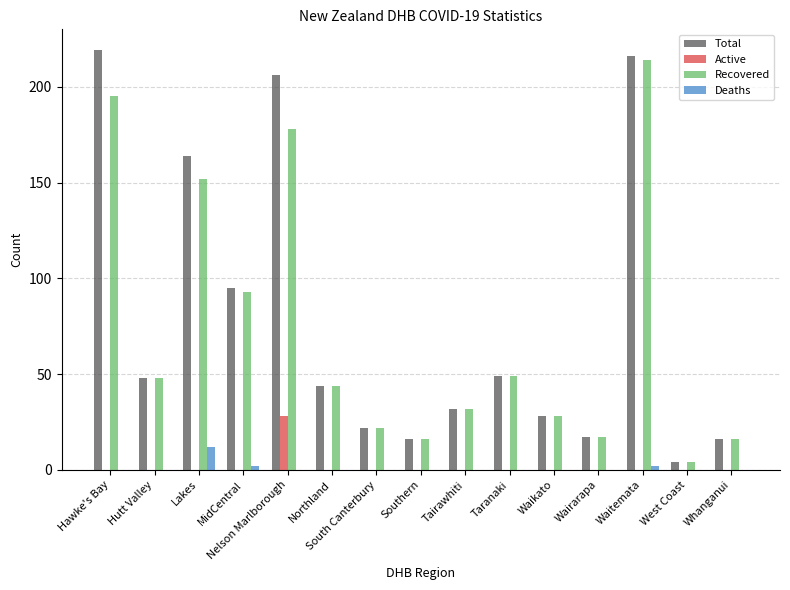

How many groups of bars are there?

15